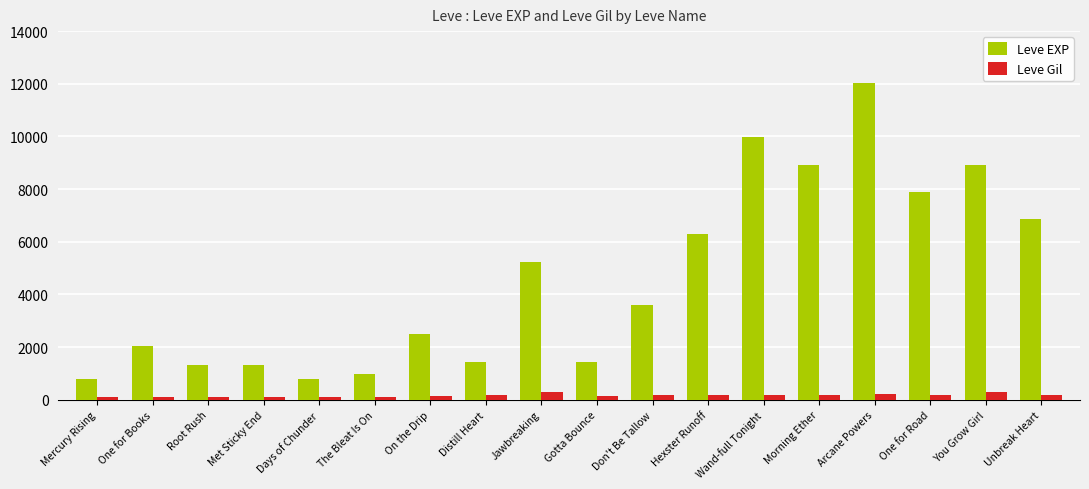

Which series changed the most between Gotta Bounce and You Grow Girl?

Leve EXP